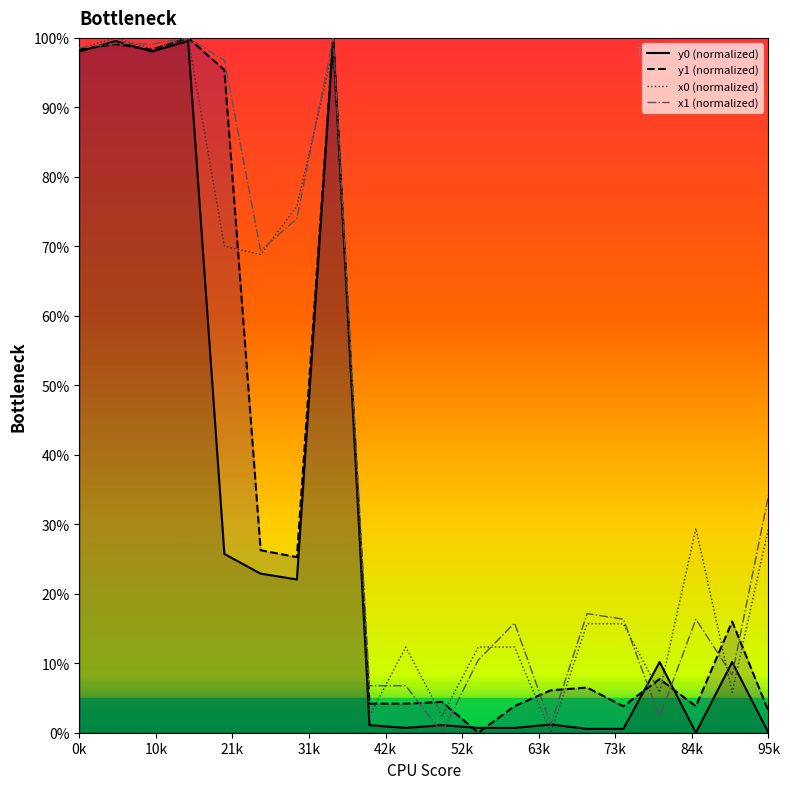

True or false: y0 (normalized) and y1 (normalized) cross at least once.

True